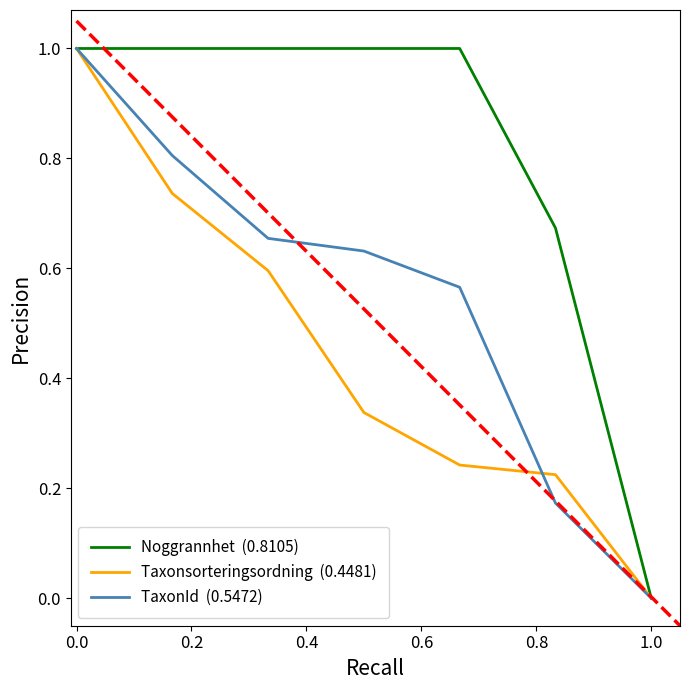

What is the maximum value shown in the chart?

1.0